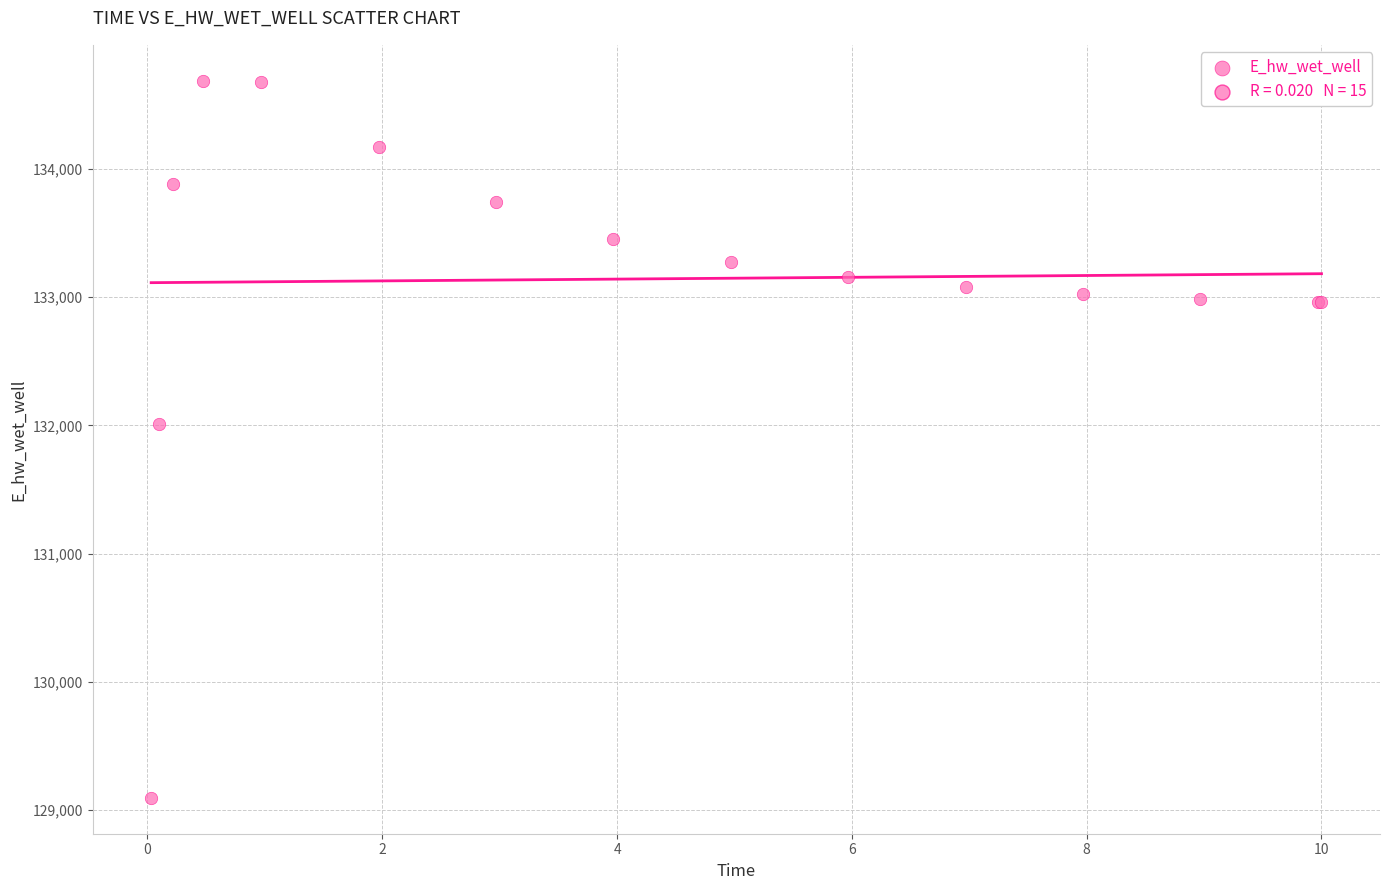

What Y value in the scatter plot is closest to 131891?

132013.4